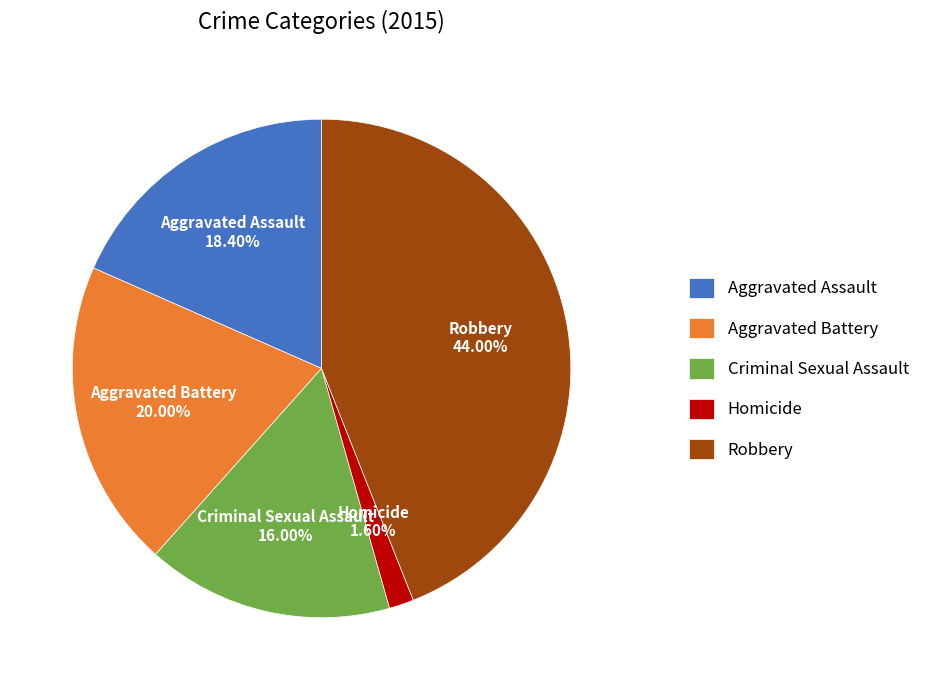

To the nearest percent, what is the difference between the largest and smallest slice percentages?

42%